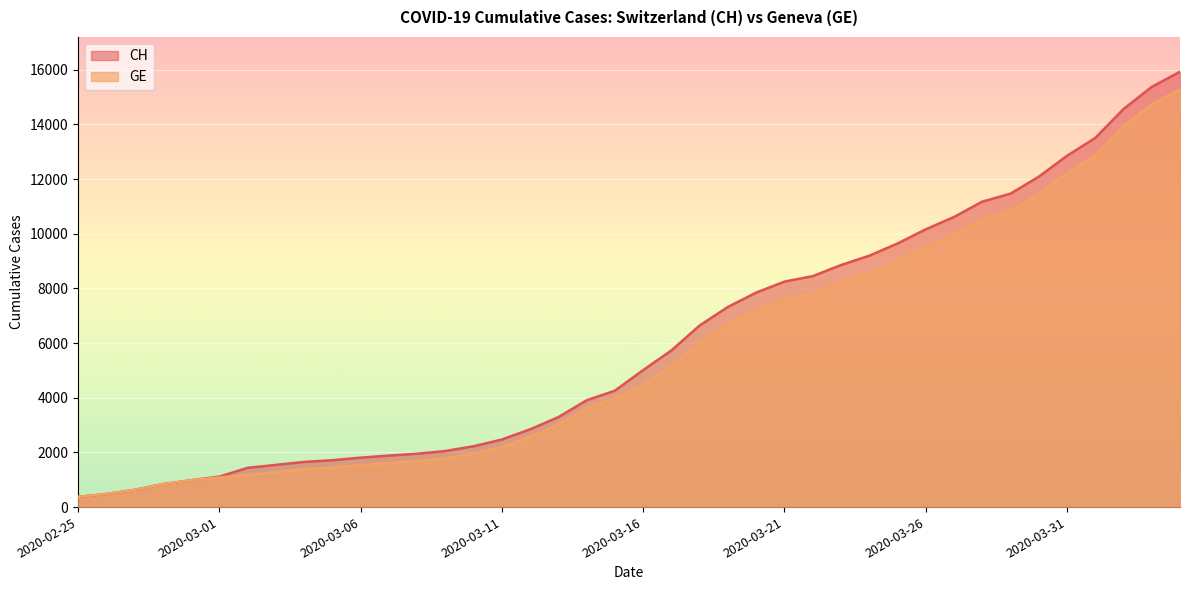

Which series has the largest range (max minus min)?

CH